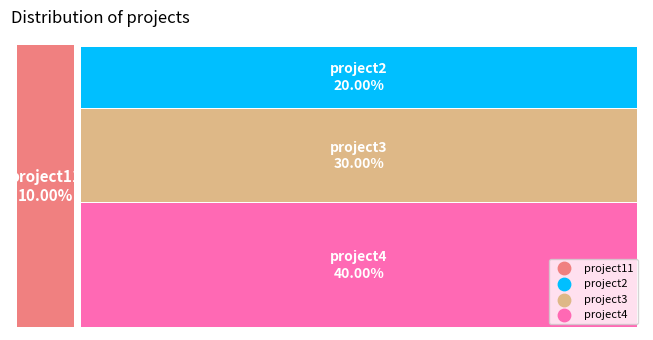

To the nearest percent, what is the difference between the largest and smallest slice percentages?

30%